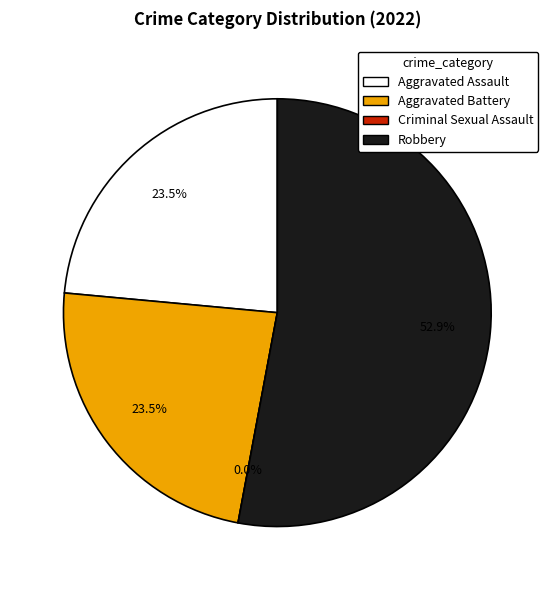

What is the smallest slice in the pie chart?

Criminal Sexual Assault